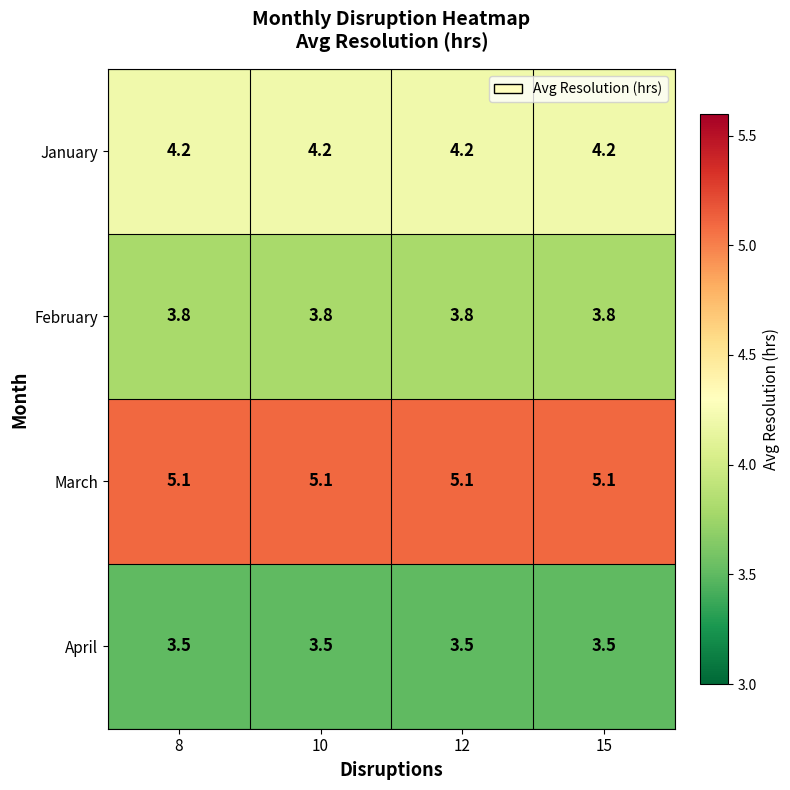

True or false: February has a value of 3.8 at 15.

True